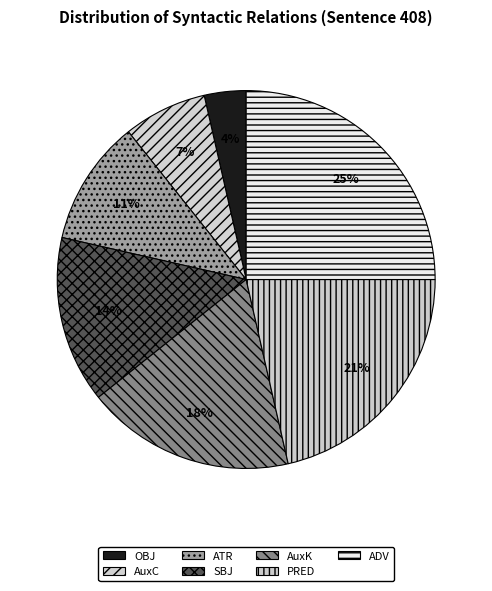

Rank the categories by value from highest to lowest.

ADV, PRED, AuxK, SBJ, ATR, AuxC, OBJ